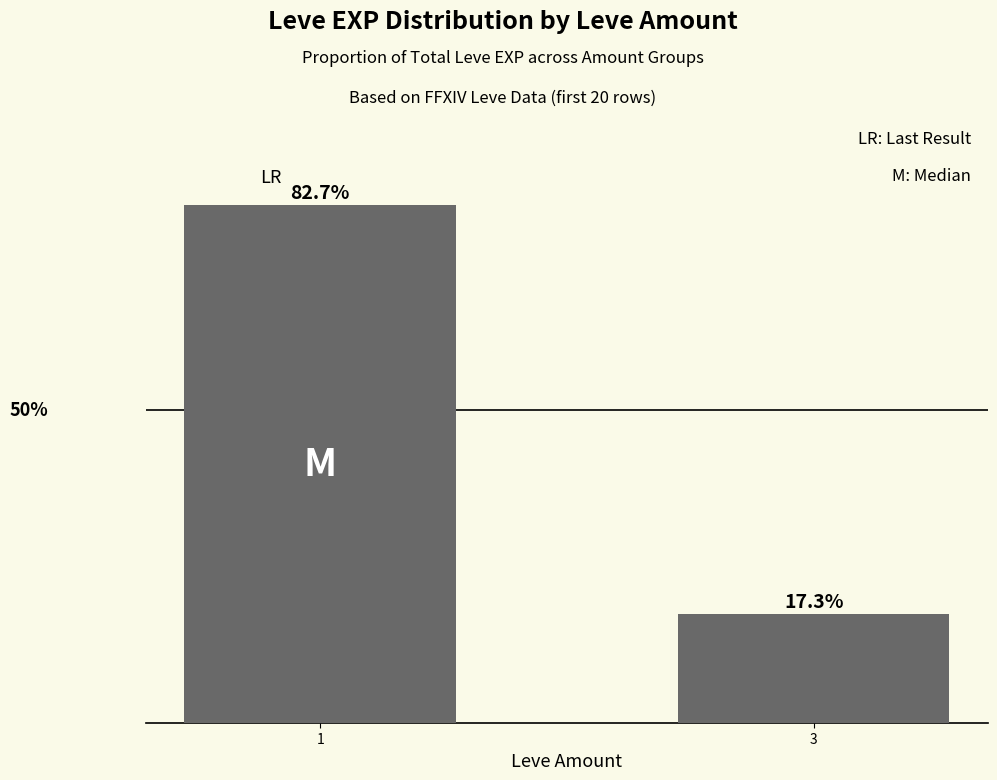

Rank the categories by value from highest to lowest.

1, 3